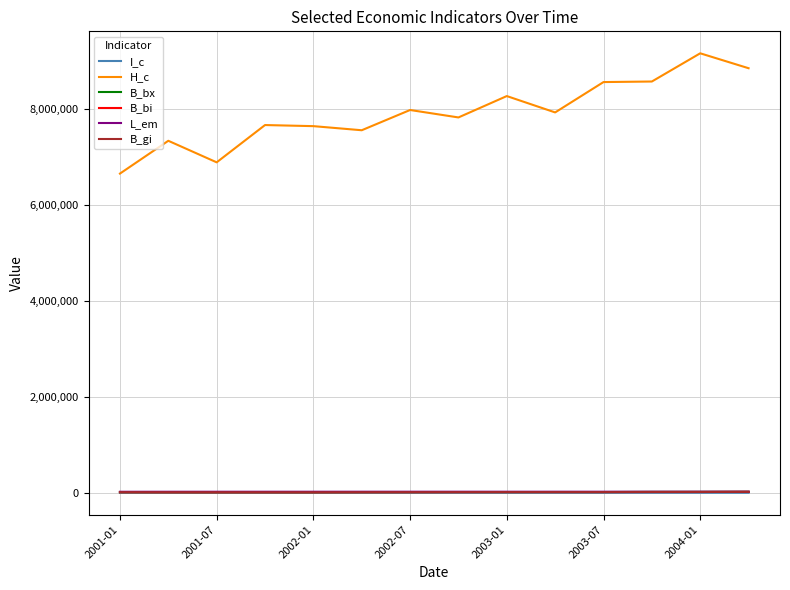

True or false: H_c and B_gi intersect in this chart.

False